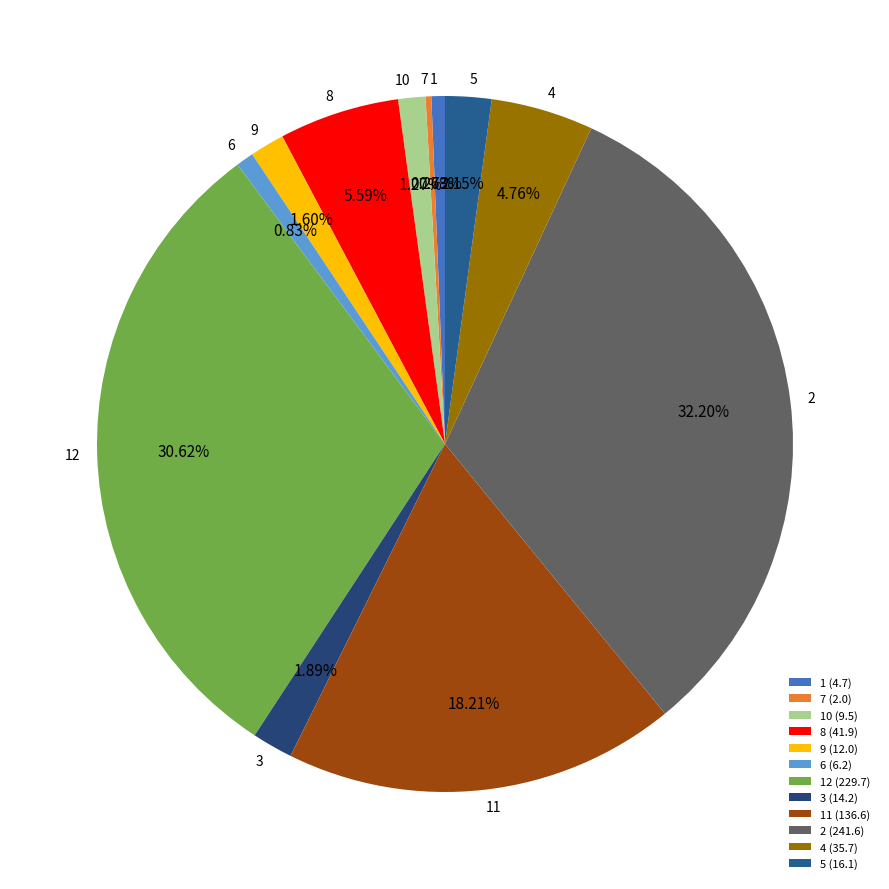

Is there any slice that represents more than half of the pie?

No